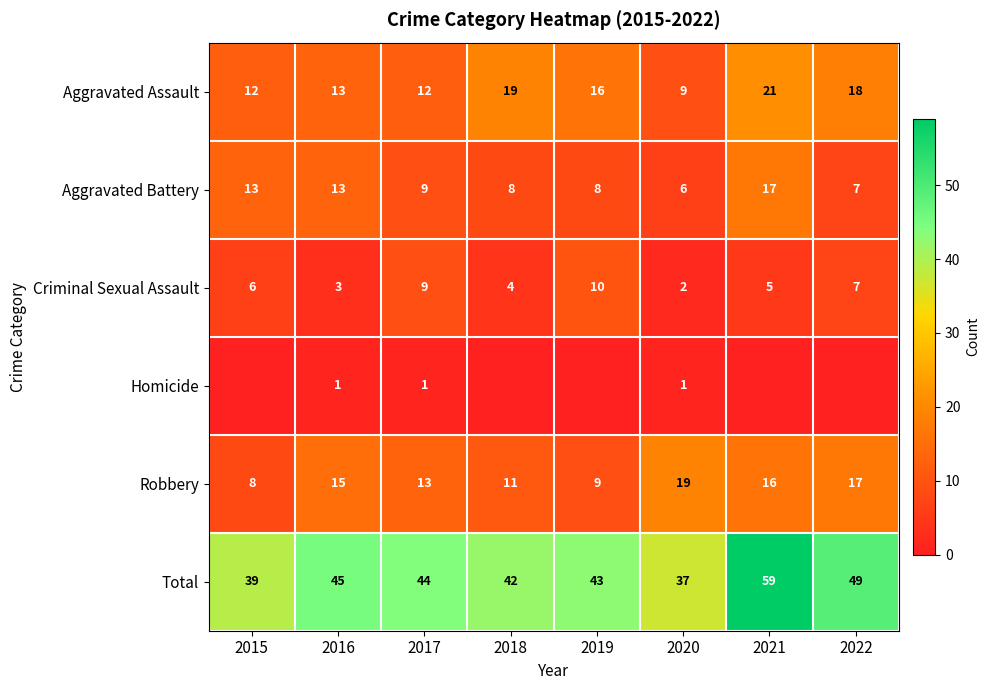

What is the difference between the highest and lowest values at 2016?

44